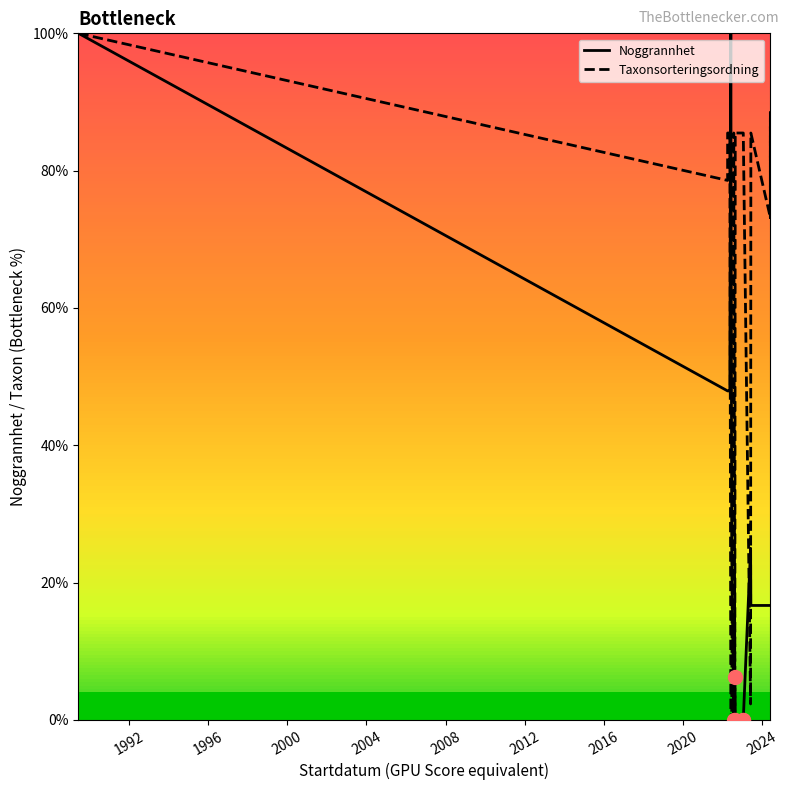

Rank the series by their average value, from highest to lowest.

Taxonsorteringsordning, Noggrannhet